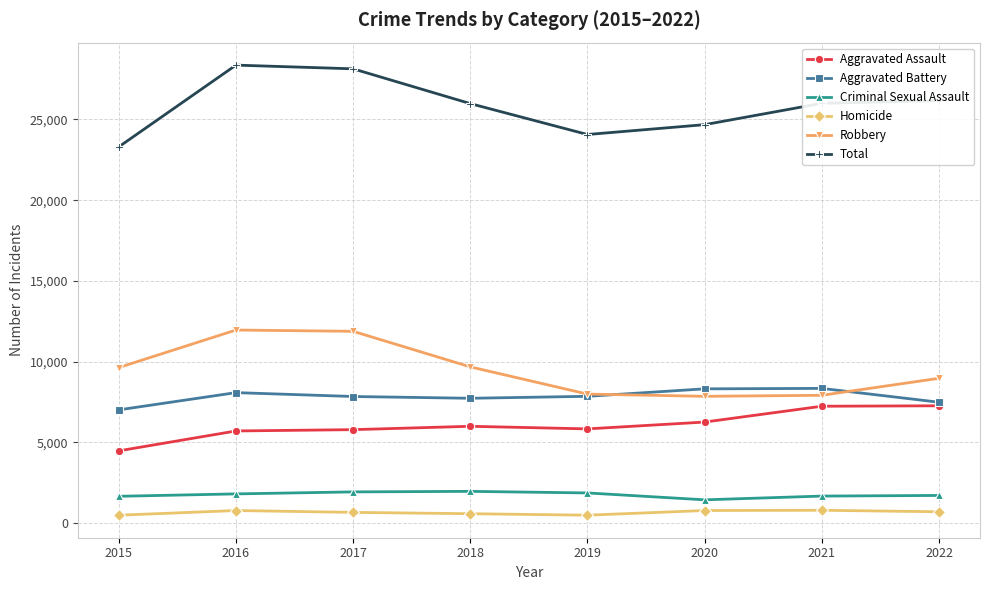

How many lines are shown in the chart?

6